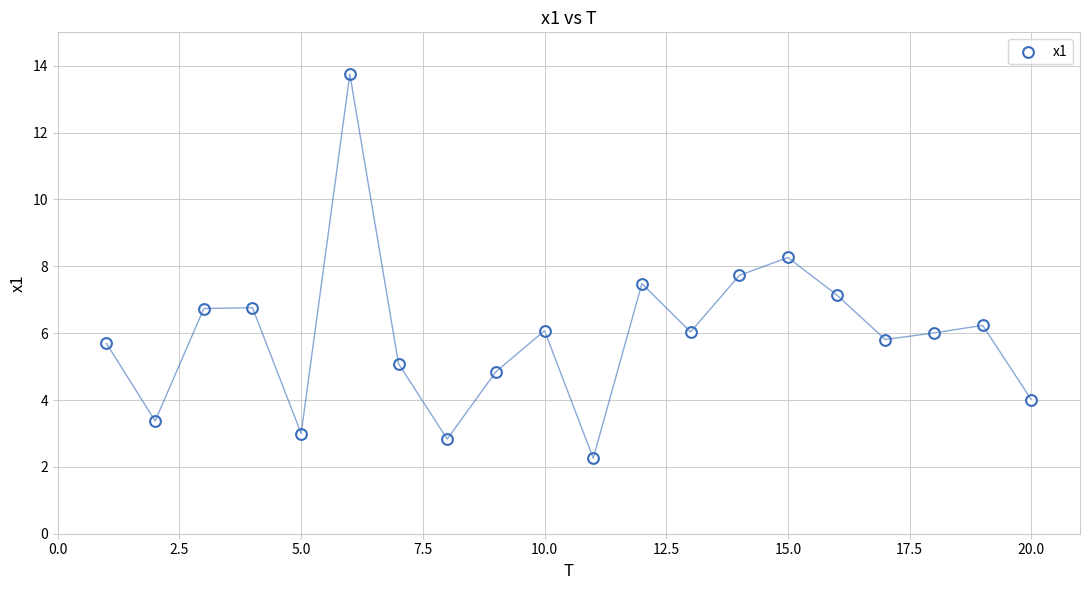

What is the range of Y values (max minus min)?

11.5